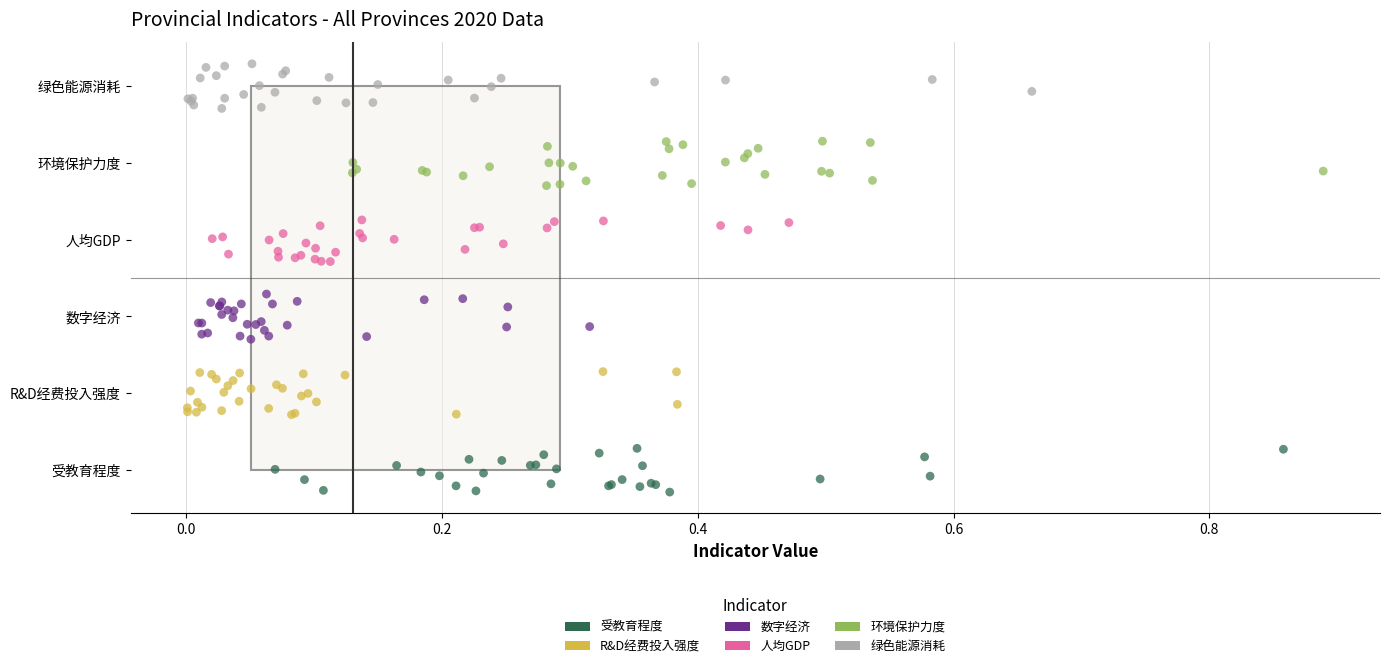

Which series contains the lowest Y value?

受教育程度